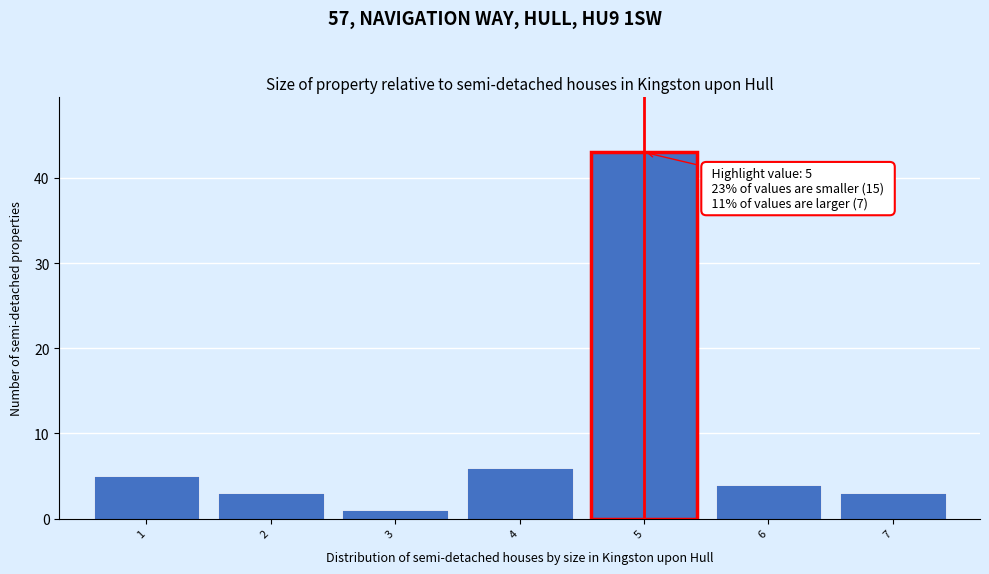

Which range on the x-axis has the tallest bar?

4.5 to 5.5